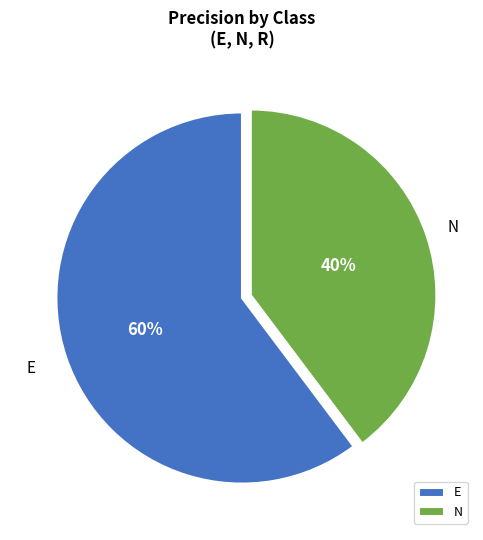

To the nearest percent, what is the average slice percentage?

50%